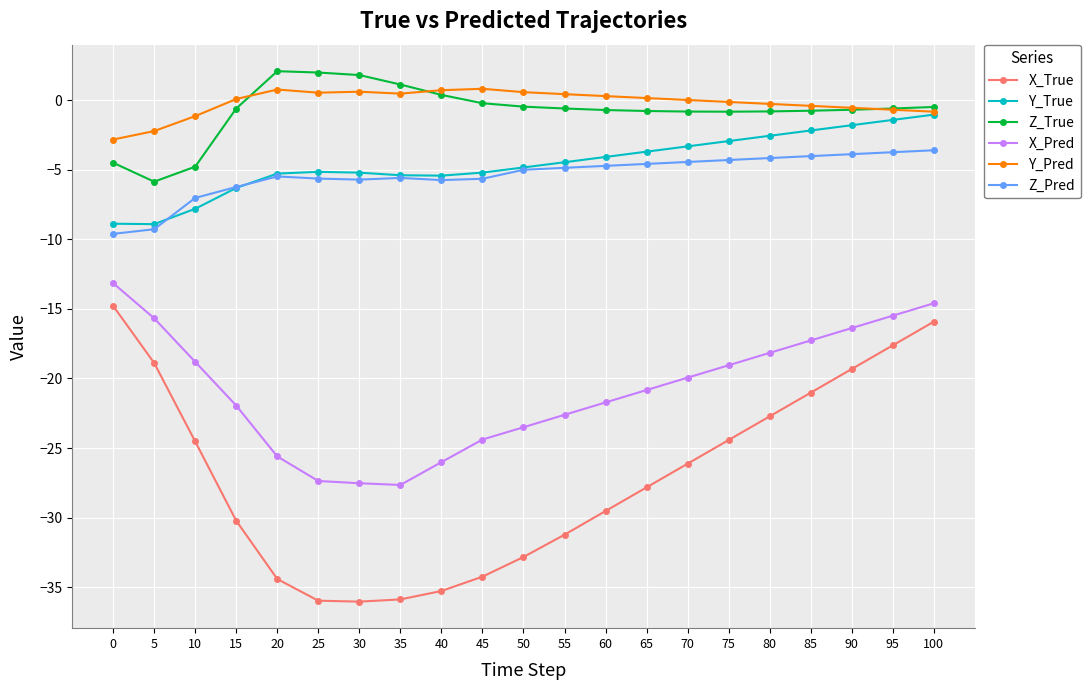

What is the value of the Y_True point at the 4th from the left?

-6.3